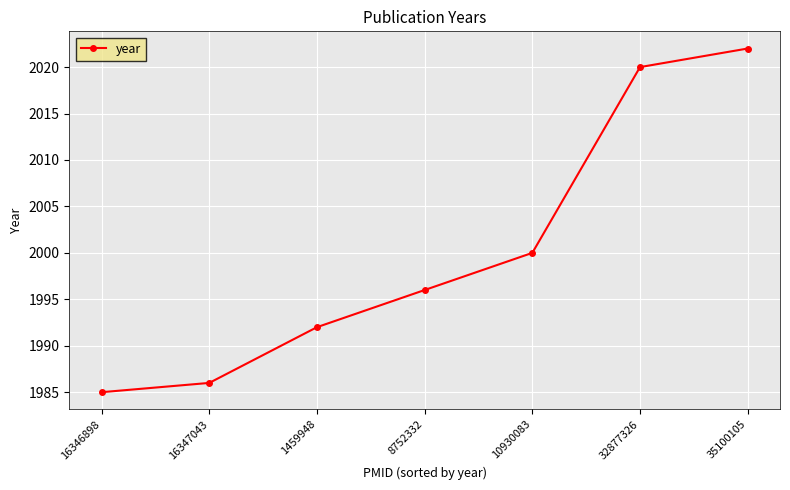

Reading left to right, transcribe all the data shown in this chart.

16346898=1985	16347043=1986	1459948=1992	8752332=1996	10930083=2000	32877326=2020	35100105=2022